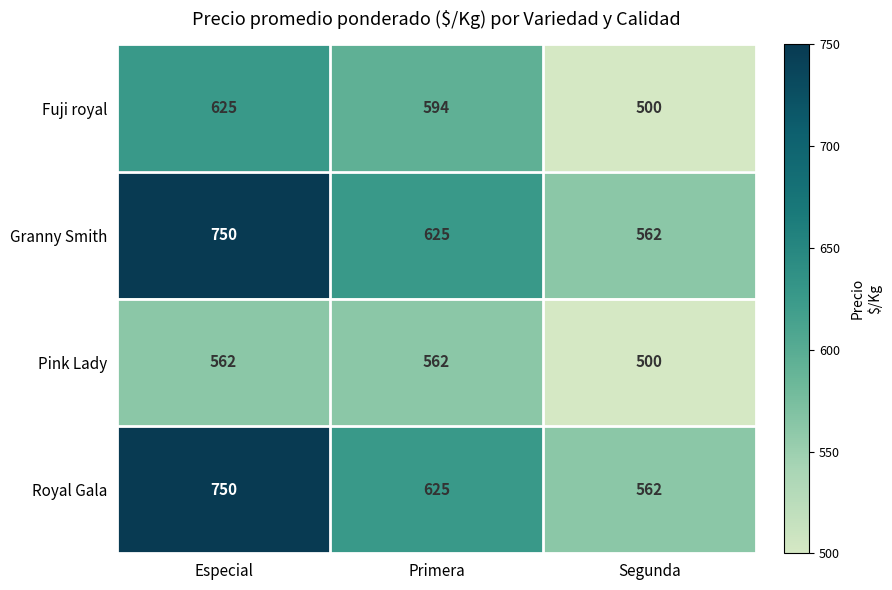

Reading left to right, what are all the values shown in this chart?

Fuji royal: 625	594	500
Granny Smith: 750	625	562
Pink Lady: 562	562	500
Royal Gala: 750	625	562